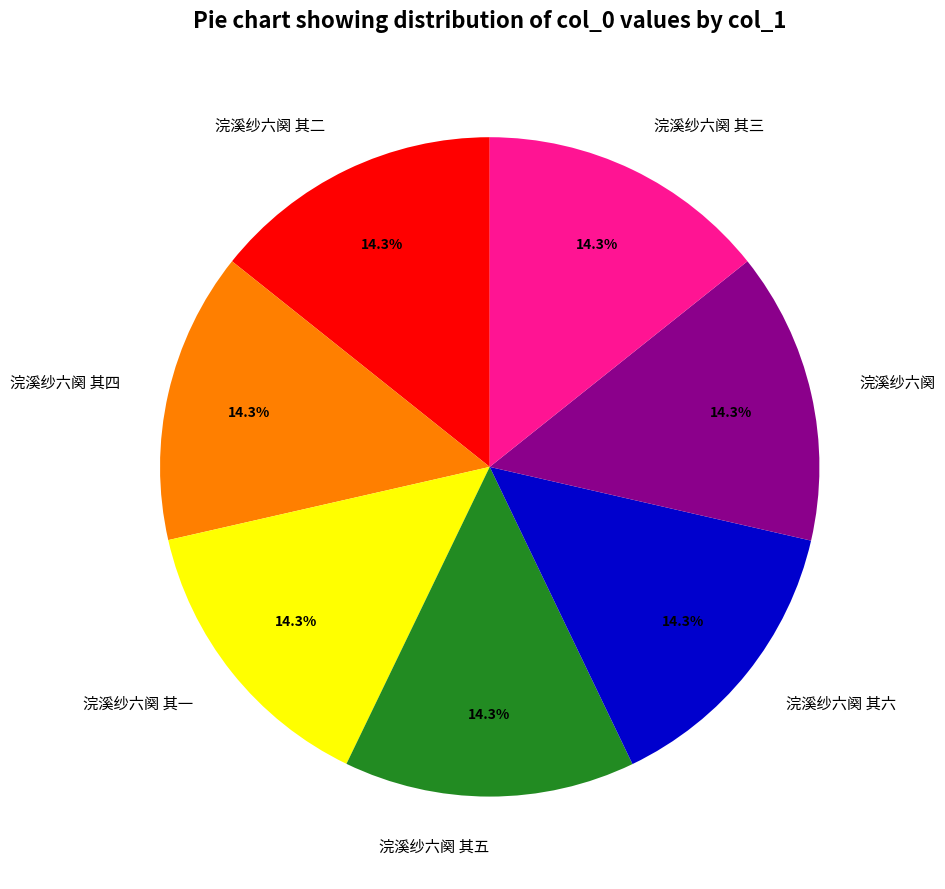

The 浣溪纱六阕 其四 slice represents 21% of the pie. True or false?

False